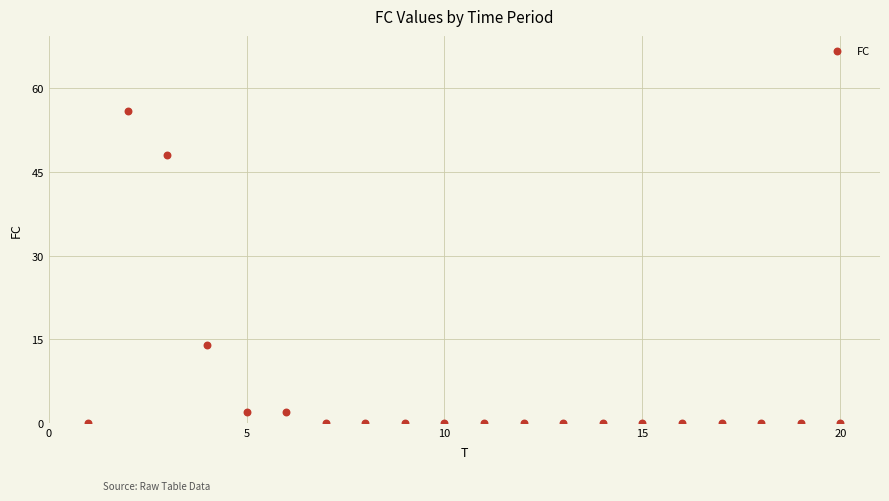

What Y value in the scatter plot is closest to 28?

14